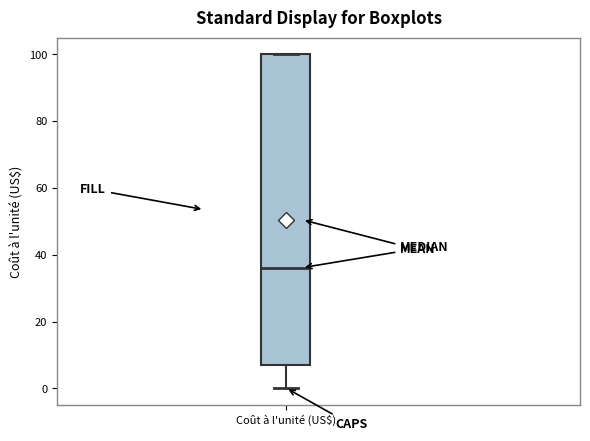

Transcribe this box plot: give where the median line is, the range the box spans, and where the two whiskers end, as read against the y-axis. The values are not printed on the chart, so give them approximately, as read against the axis.

median 36, box 8 to 100, whiskers 0 to 100